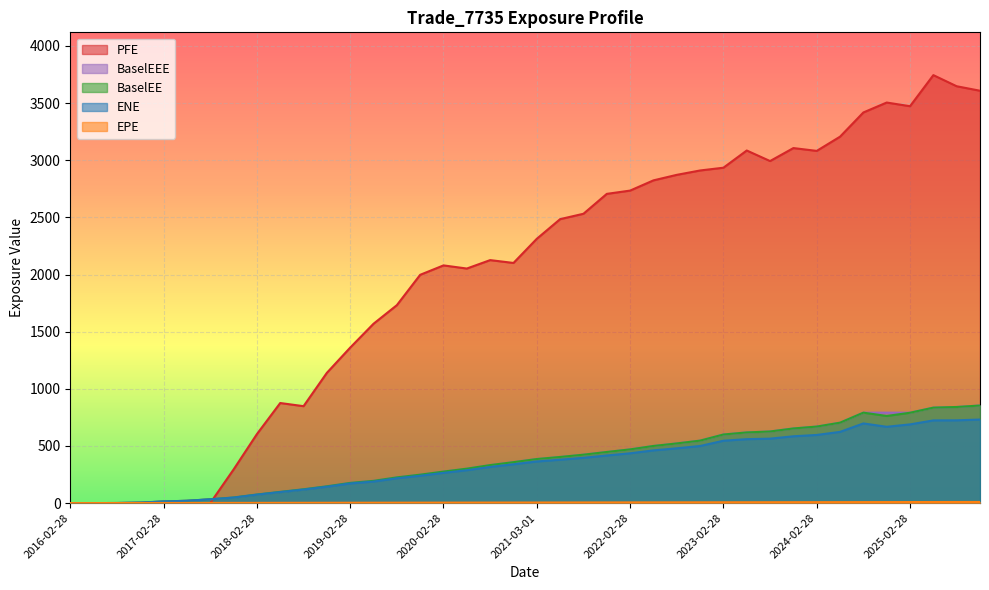

Does the chart display data point markers on the line(s)?

No